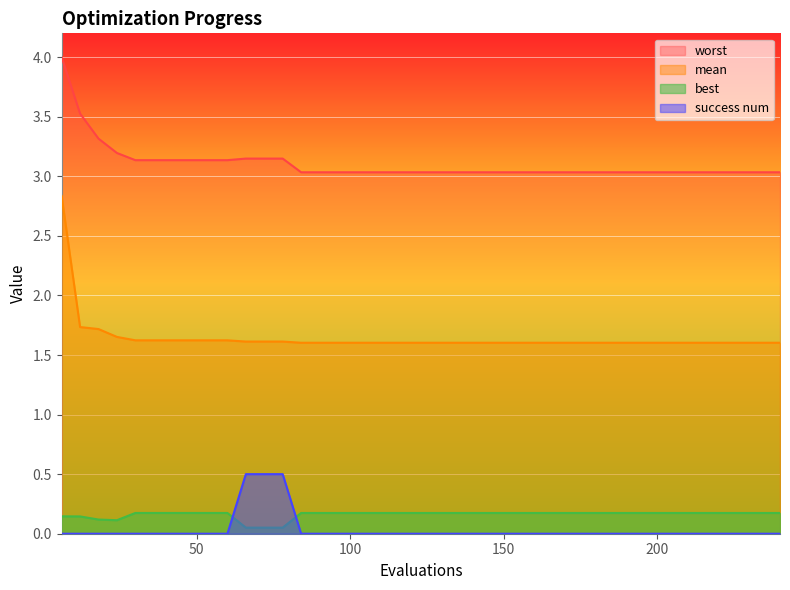

Which series has the largest total across all categories?

worst